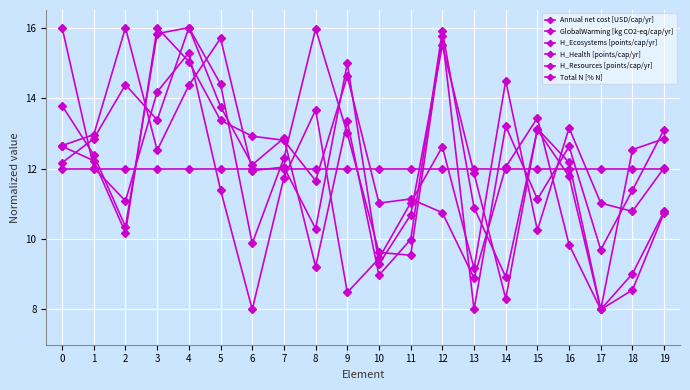

List the labels in order of Annual net cost [USD/cap/yr] value, largest first.

0, 4, 14, 3, 8, 16, 12, 19, 1, 7, 5, 2, 11, 17, 18, 15, 10, 13, 9, 6